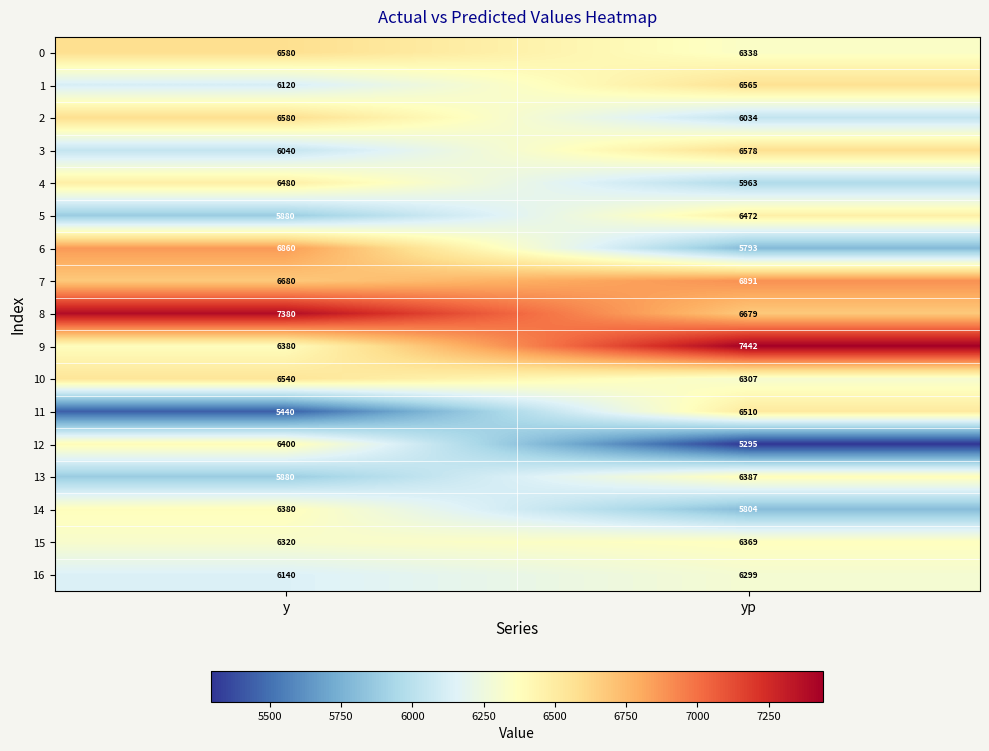

Between y and yp, which series saw the biggest shift?

12